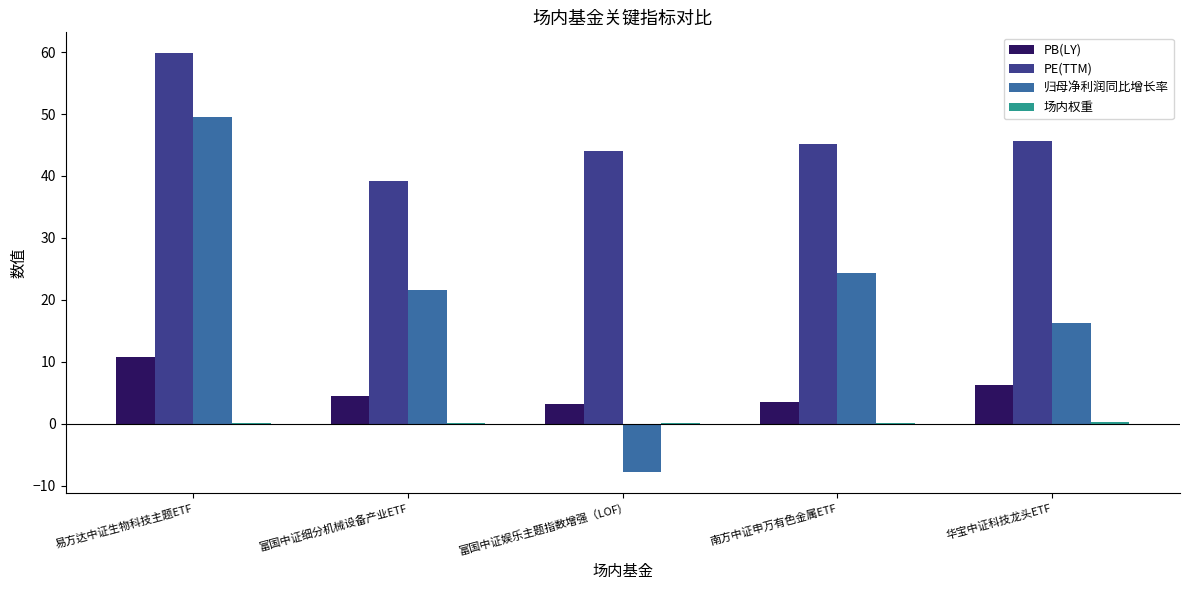

Is the value of PB(LY) at 富国中证细分机械设备产业ETF greater than the value of 归母净利润同比增长率 at 富国中证细分机械设备产业ETF?

No